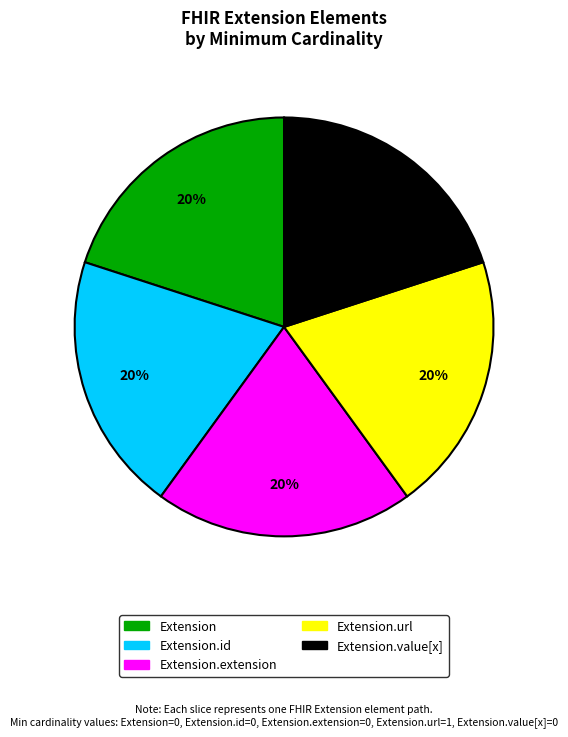

Is there a majority slice in this chart?

No